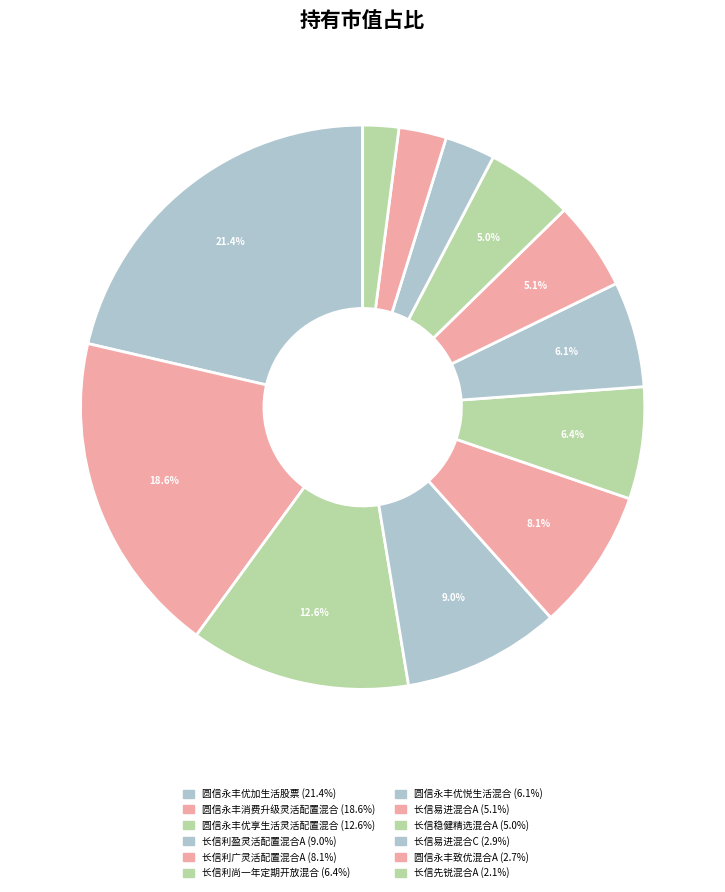

What percentage is the 圆信永丰优悦生活混合 slice, to the nearest percent?

6%